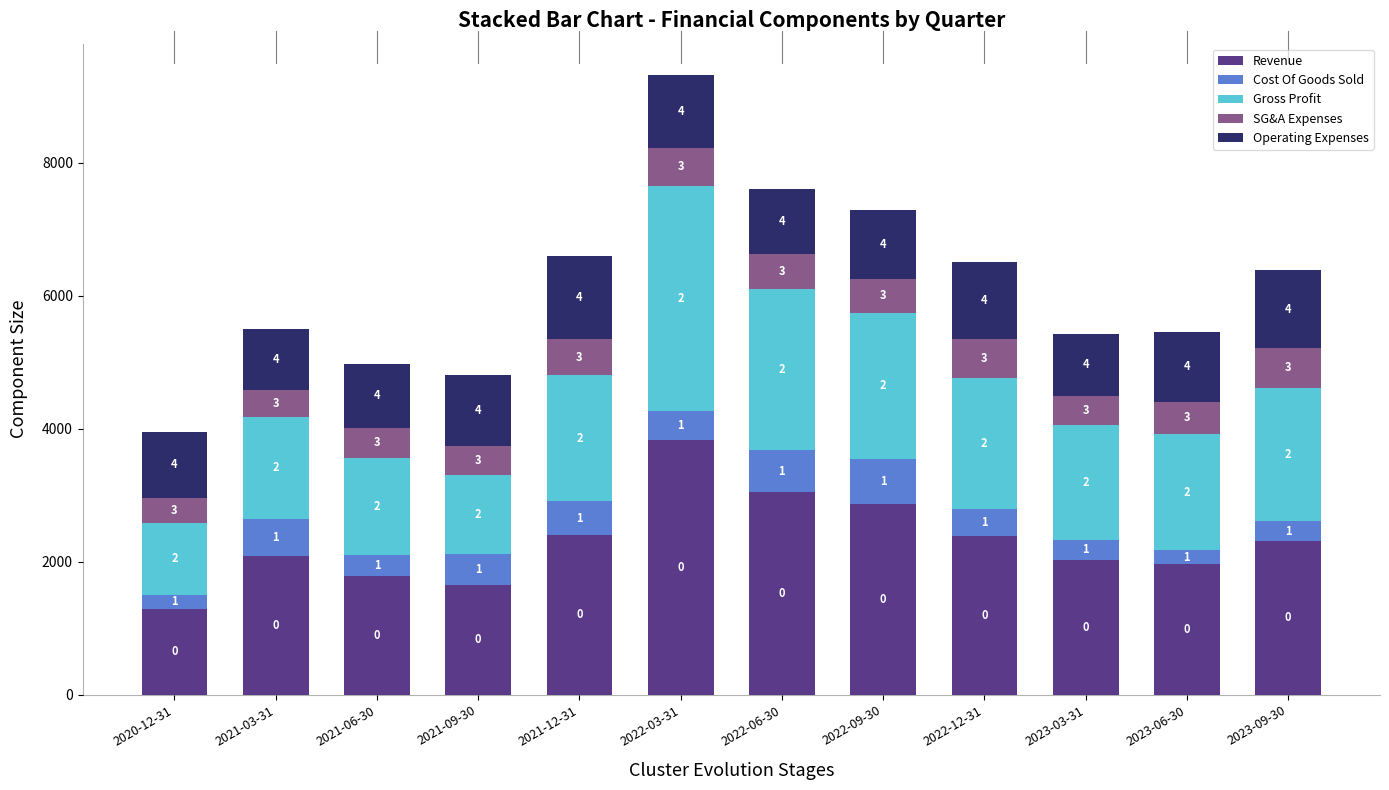

How many bars are there in total?

12